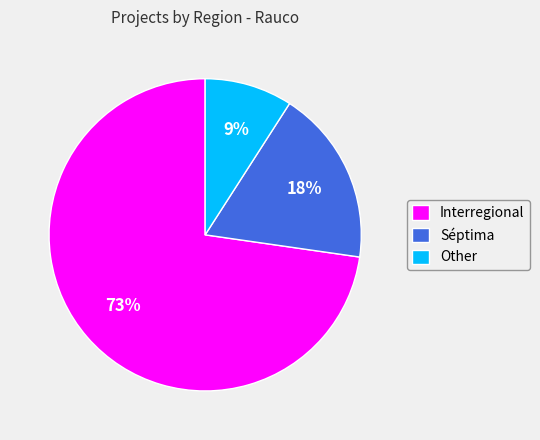

The Séptima slice represents 18% of the pie. True or false?

True